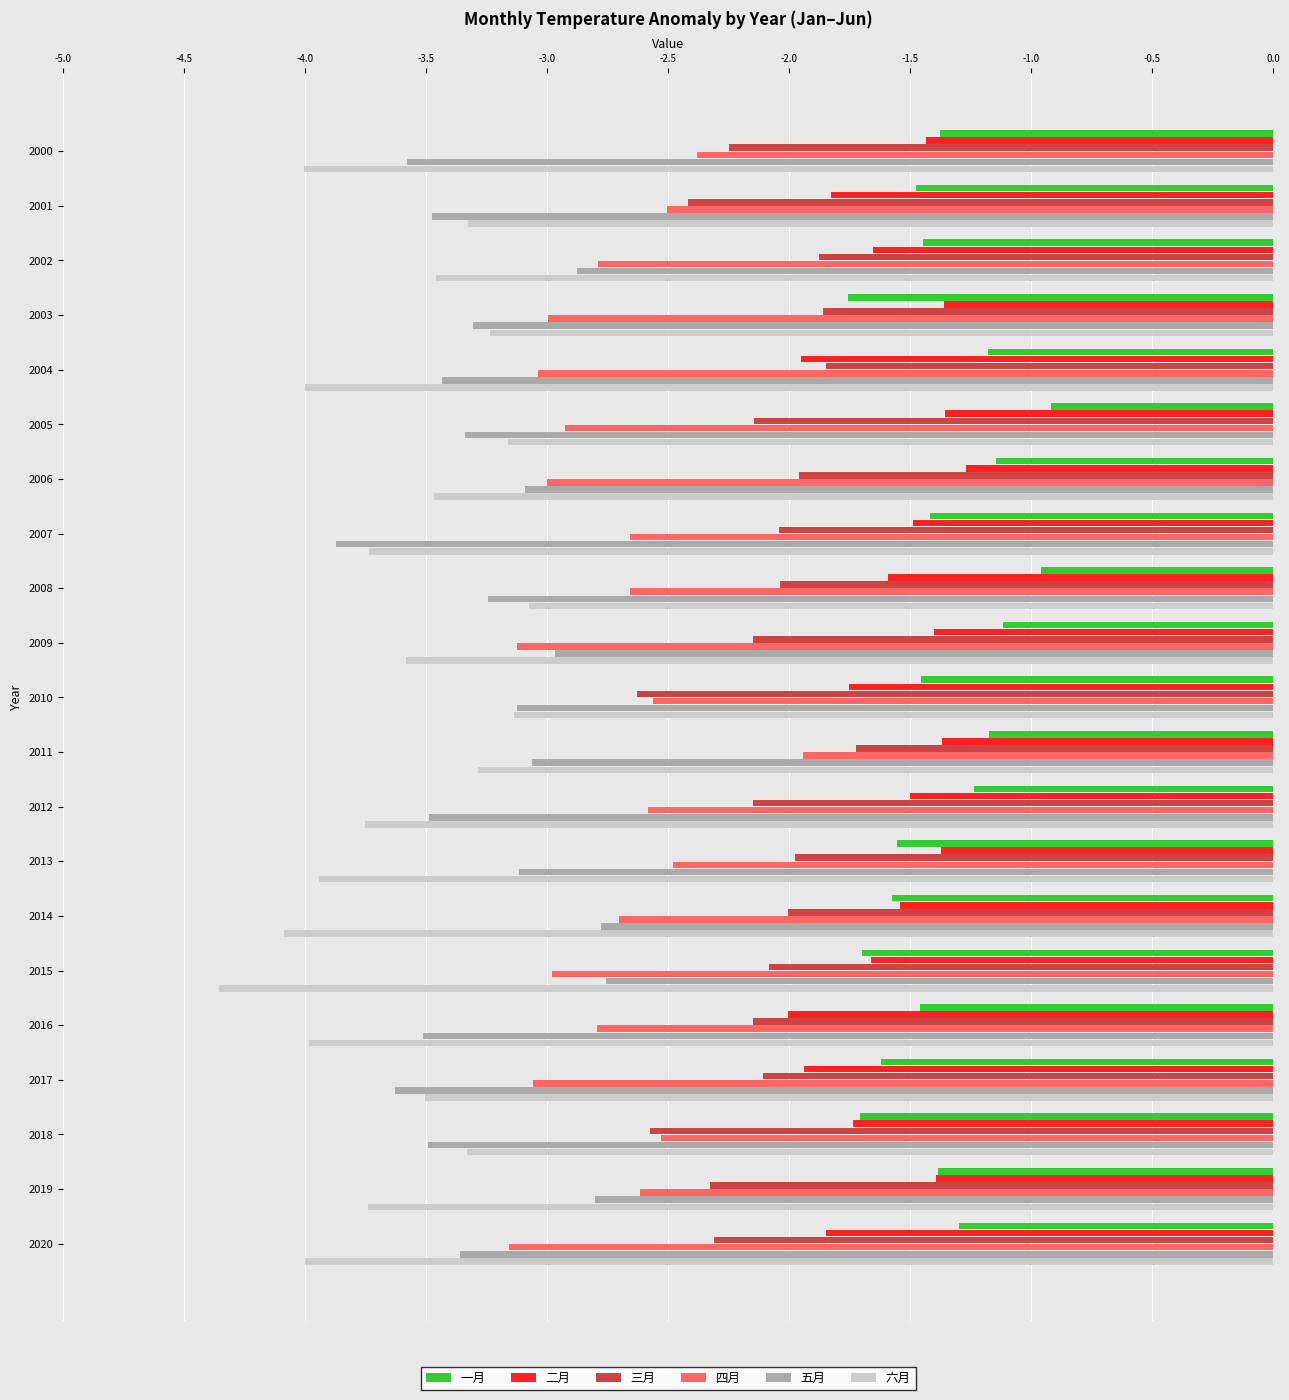

Which category has the highest value in the 三月 series?

2011